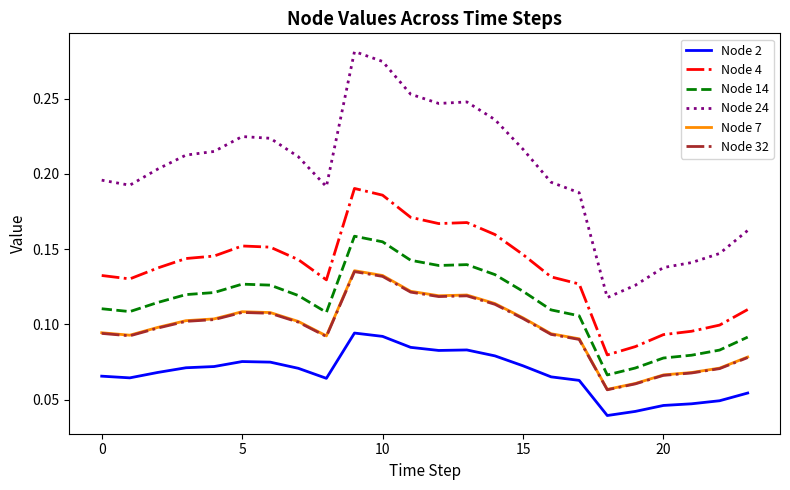

What are all the series names shown in the legend?

Node 2, Node 4, Node 14, Node 24, Node 7, Node 32